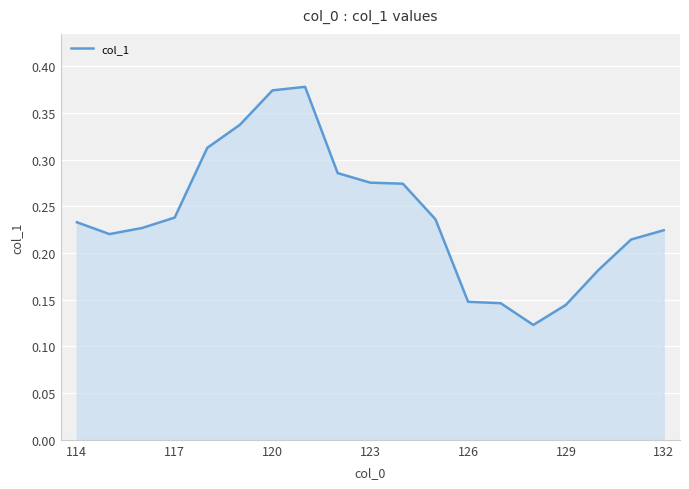

How many series are shown in this chart?

1